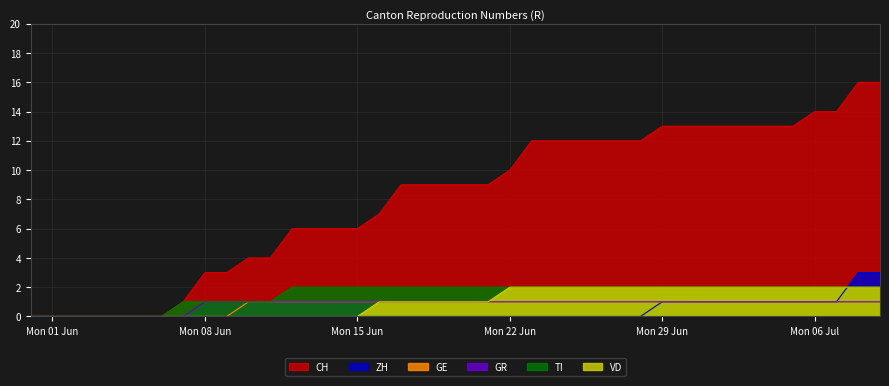

What is the difference between the GE values at Mon 22 Jun and Mon 01 Jun?

1